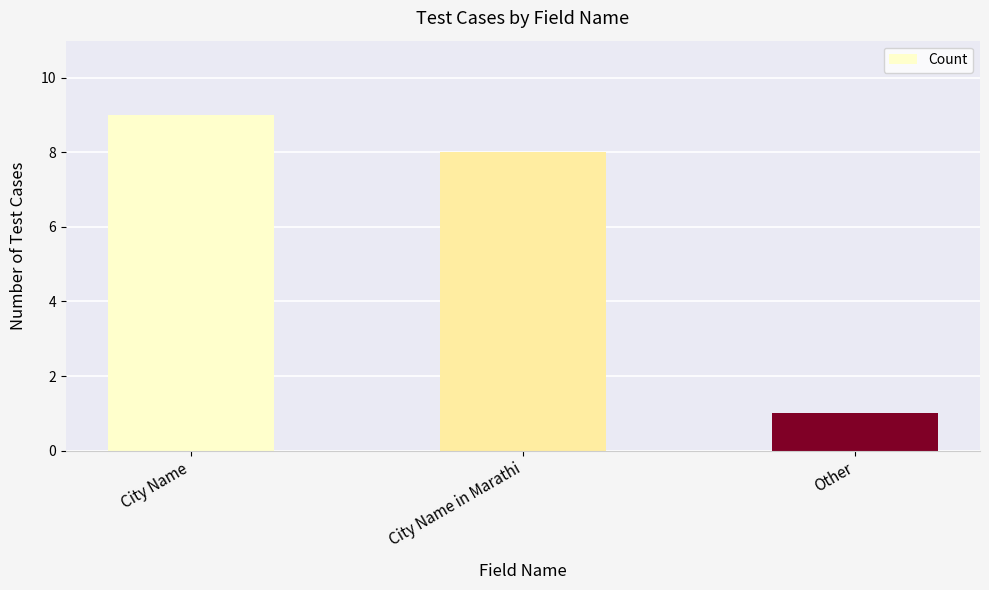

What is the sum of the values at City Name and City Name in Marathi?

17